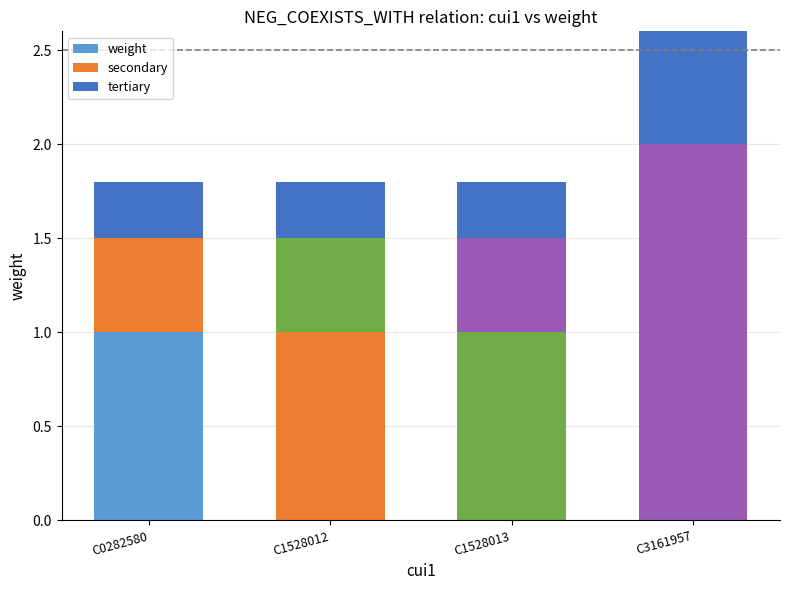

What is the approximate value of weight at C1528013?

1.0